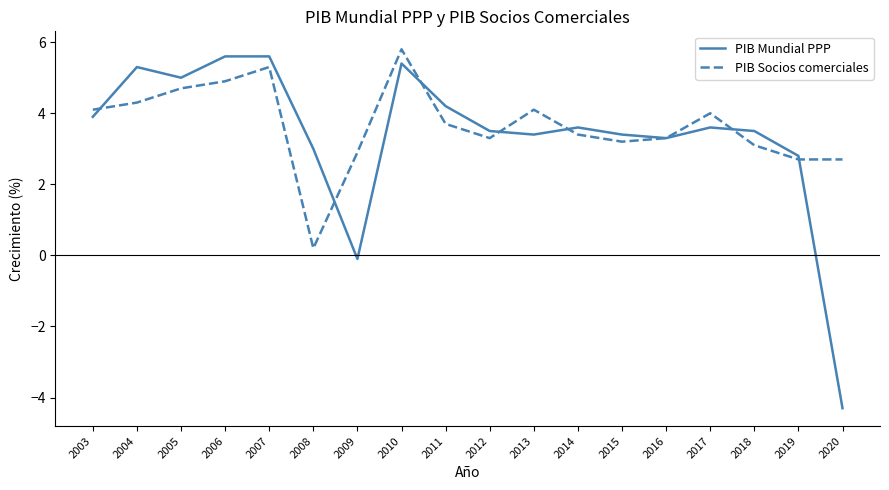

Which series has the largest range (max minus min)?

PIB Mundial PPP